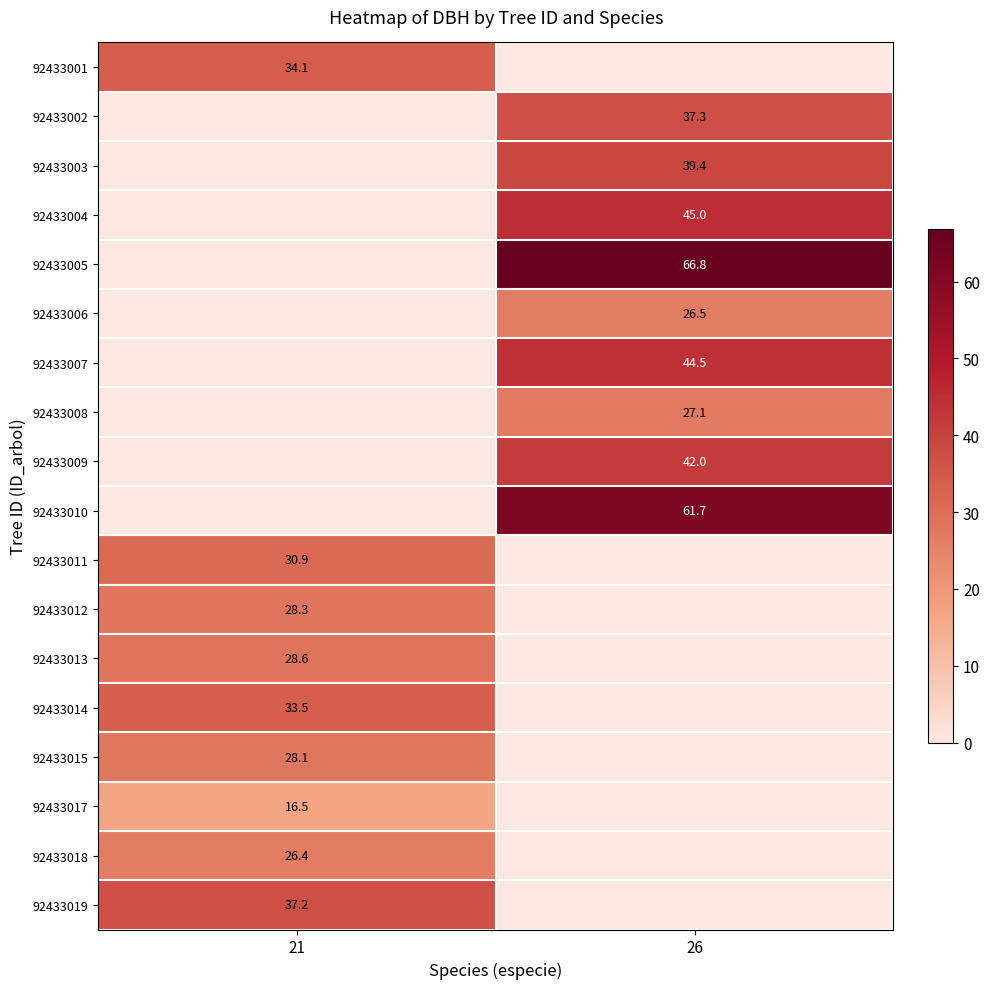

True or false: 92433009 has a value of 42.0 at 26.

True